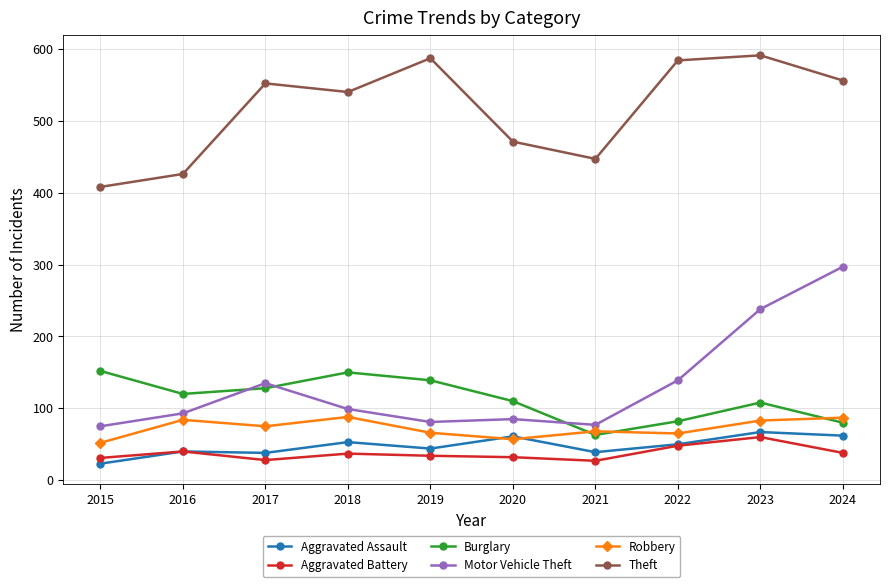

What value does the Aggravated Battery series have at 2022, to the nearest 5?

50